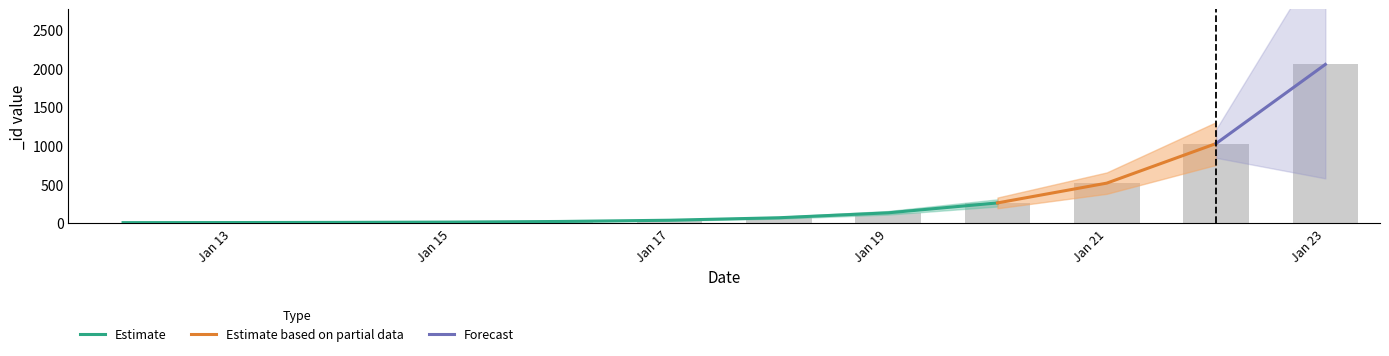

What is the smallest value displayed?

1